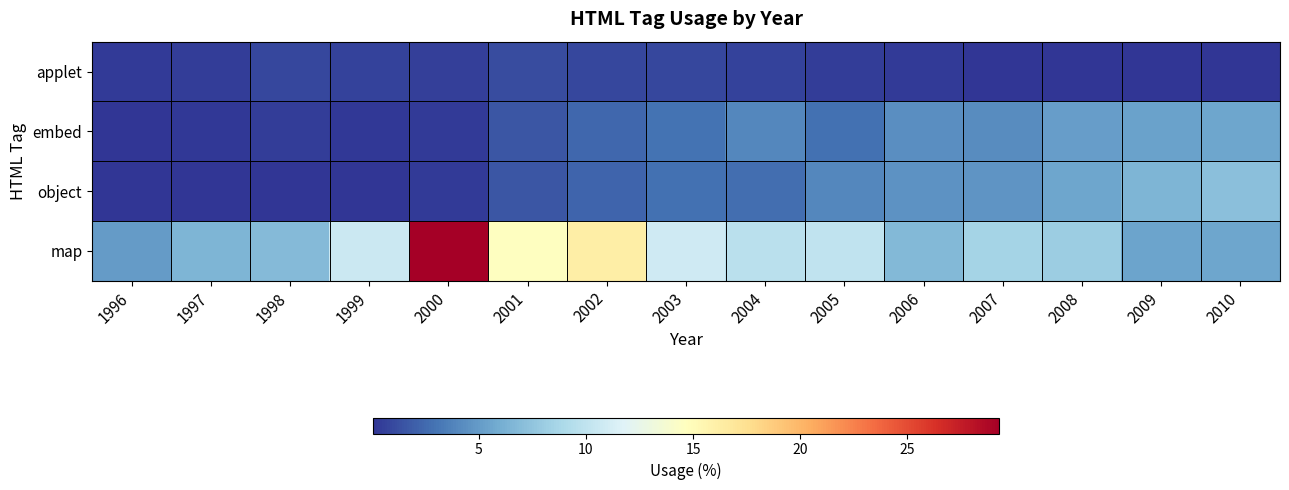

Reading left to right, transcribe all the data shown in this chart.

applet: 1996=0.4	1997=0.5	1998=0.9	1999=0.6	2000=0.6	2001=1.1	2002=1.0	2003=0.9	2004=0.7	2005=0.4	2006=0.3	2007=0.1	2008=0.1	2009=0.1	2010=0.0
embed: 1996=0.2	1997=0.2	1998=0.4	1999=0.3	2000=0.3	2001=1.6	2002=2.4	2003=2.9	2004=4.0	2005=2.8	2006=4.3	2007=4.3	2008=5.1	2009=5.3	2010=5.6
object: 1996=0.1	1997=0.1	1998=0.1	1999=0.1	2000=0.3	2001=1.5	2002=2.3	2003=2.8	2004=2.8	2005=4.0	2006=4.5	2007=4.6	2008=5.6	2009=6.5	2010=7.2
map: 1996=5.0	1997=6.5	1998=6.9	1999=10.6	2000=29.3	2001=14.6	2002=16.2	2003=10.9	2004=9.7	2005=10.1	2006=6.8	2007=8.6	2008=8.1	2009=5.4	2010=5.5